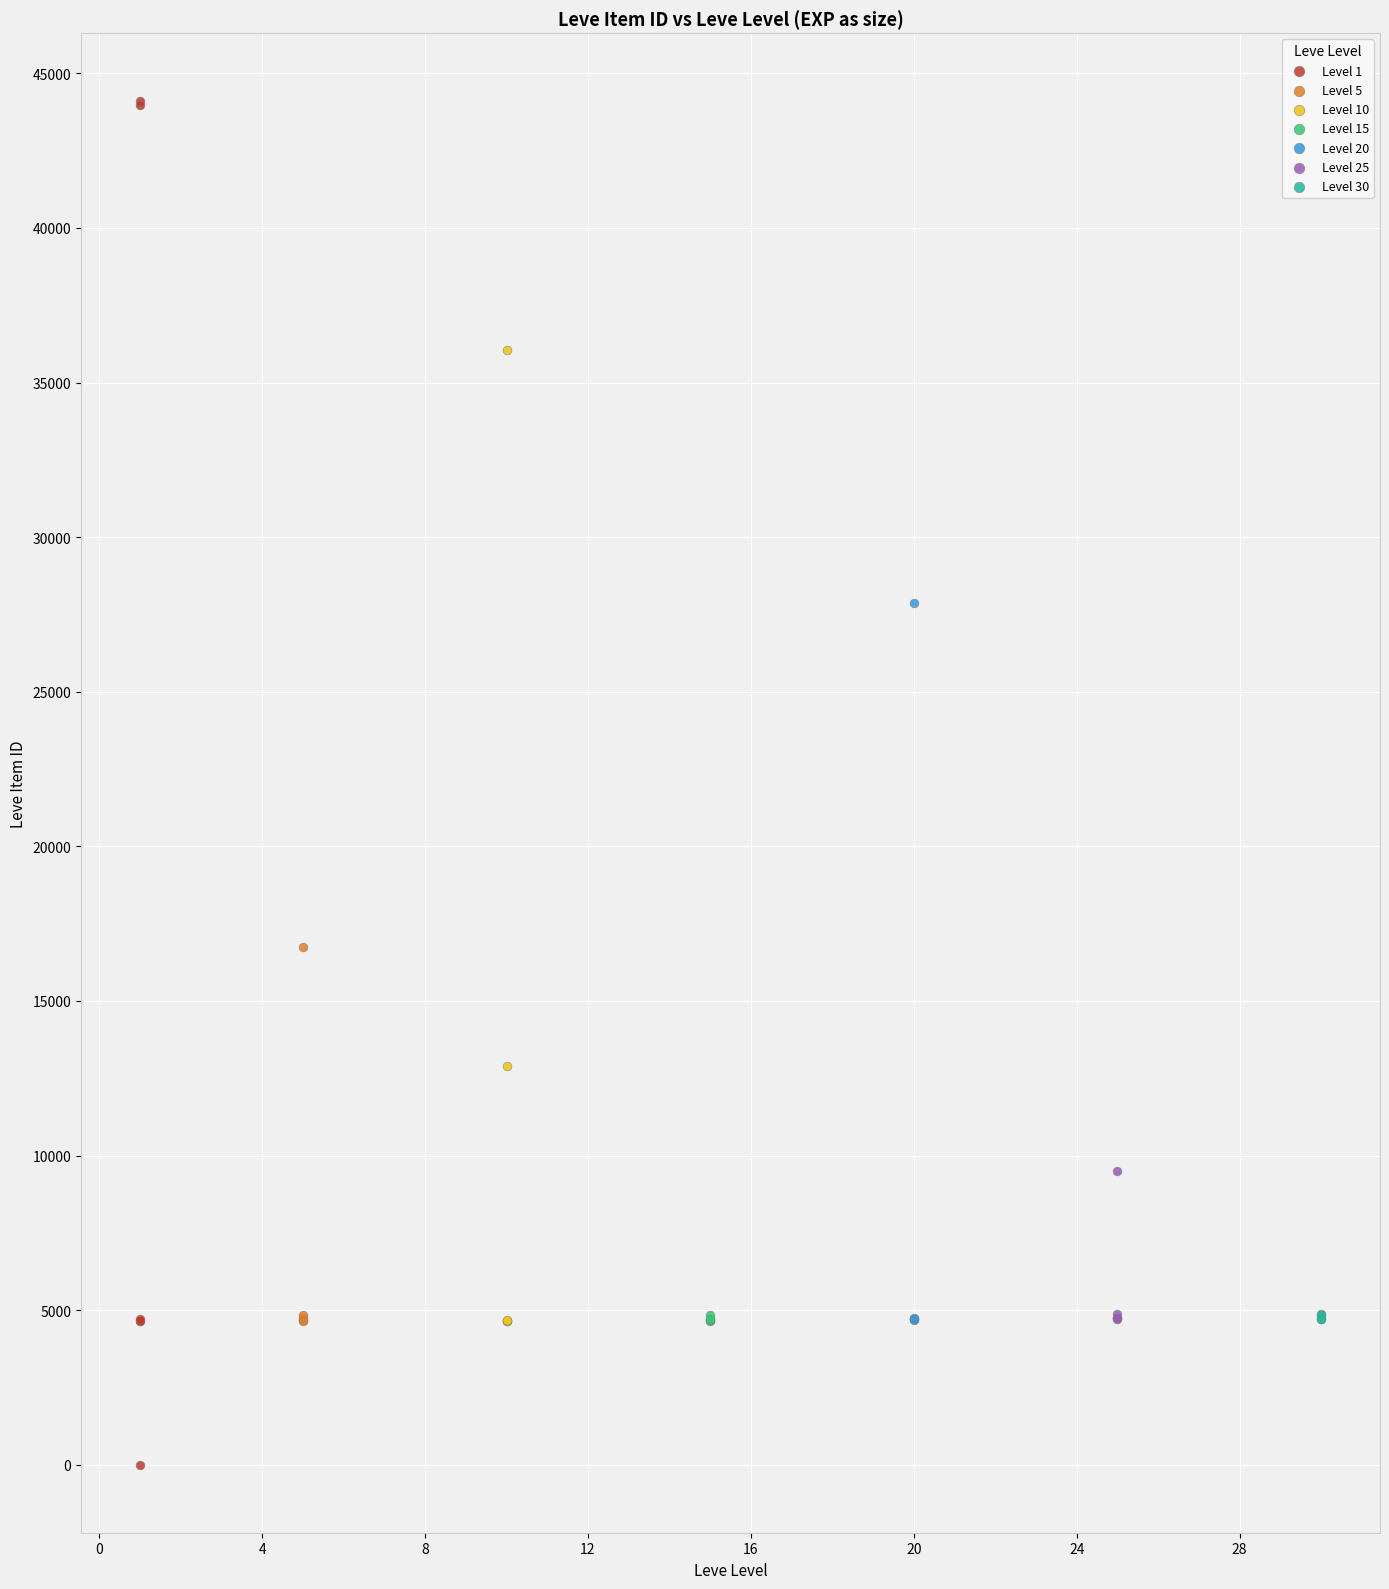

Which series contains the lowest Y value?

Level 1